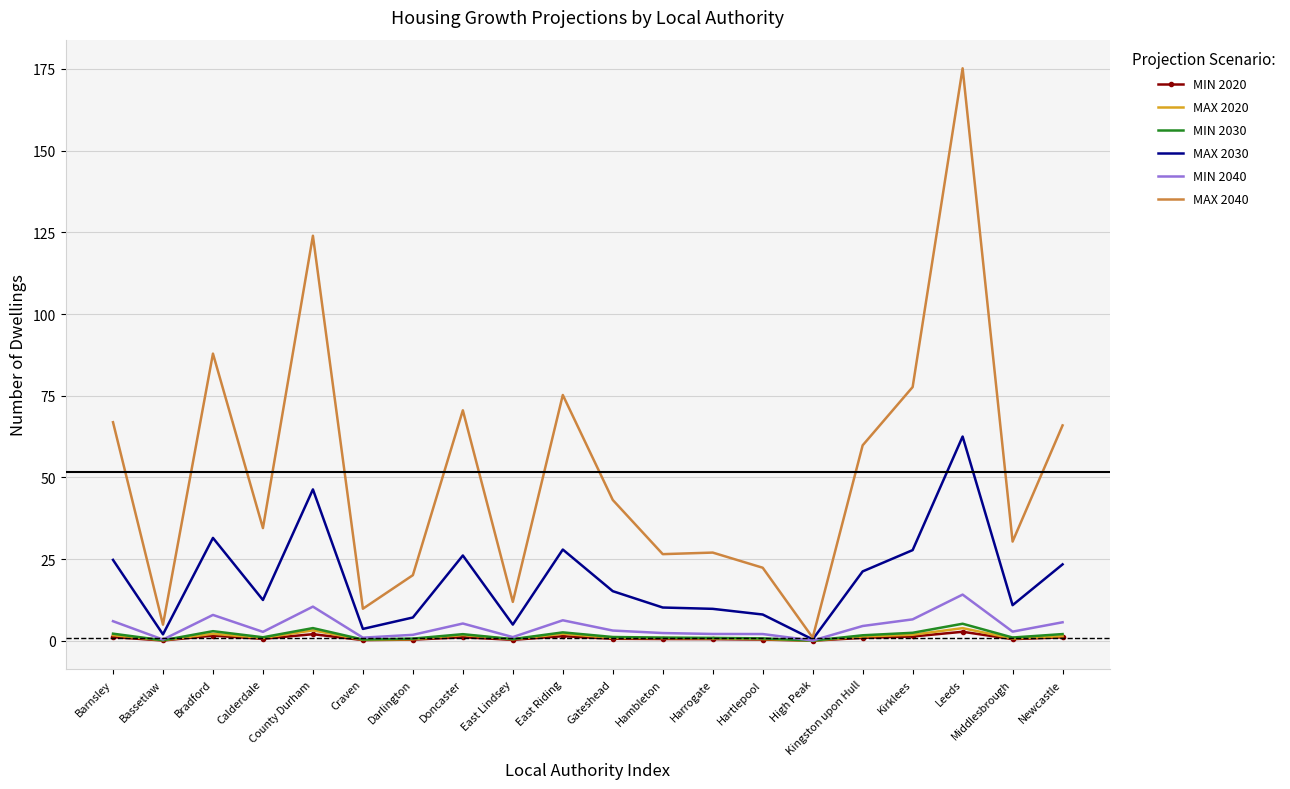

Which category has the highest value in the MAX 2040 series?

Leeds